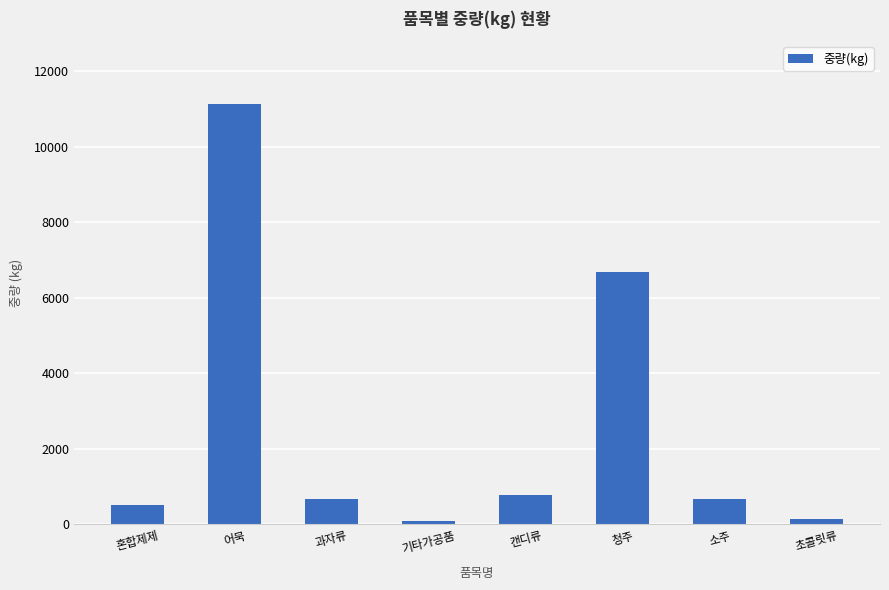

What is the label of the 3rd bar from the left?

과자류